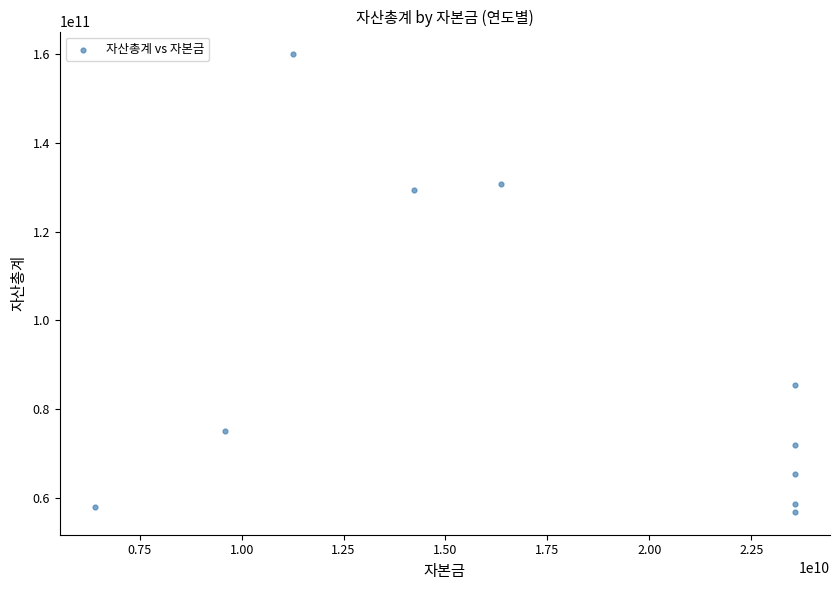

What is the average X value?

17567572500